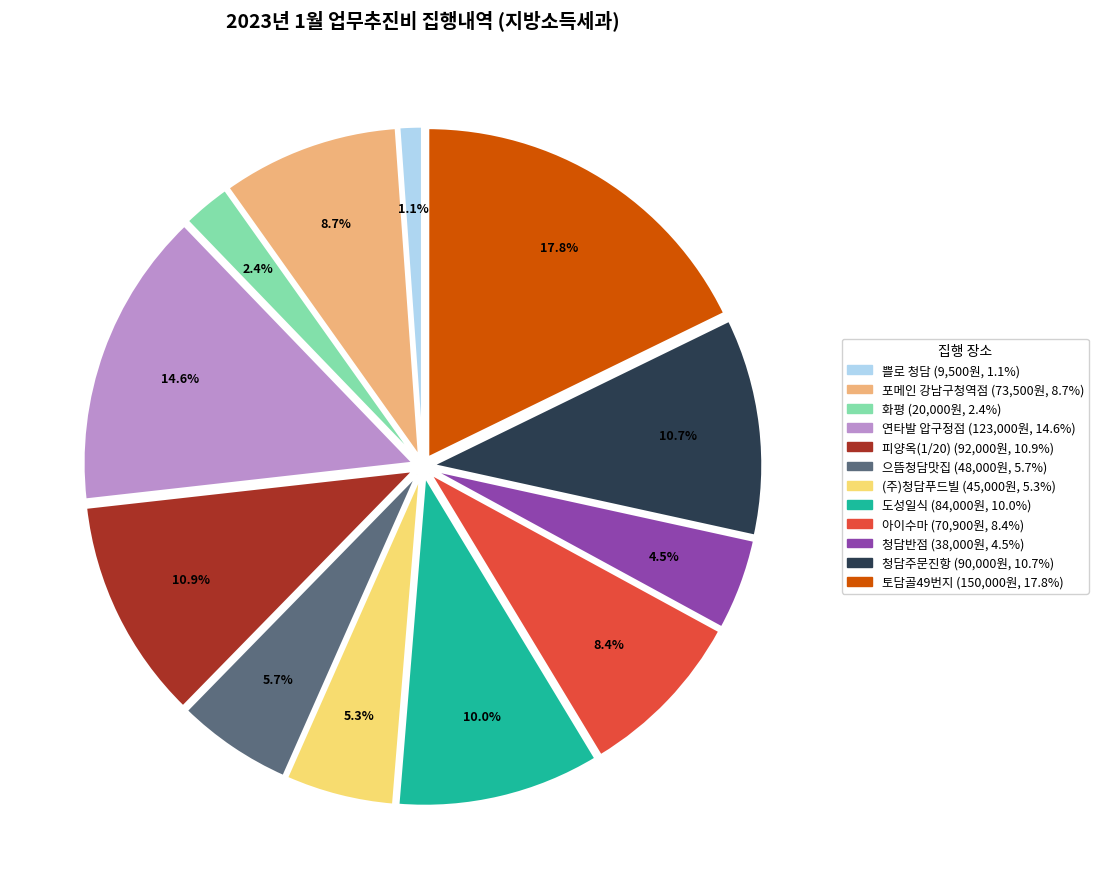

Does any single category account for the majority?

No